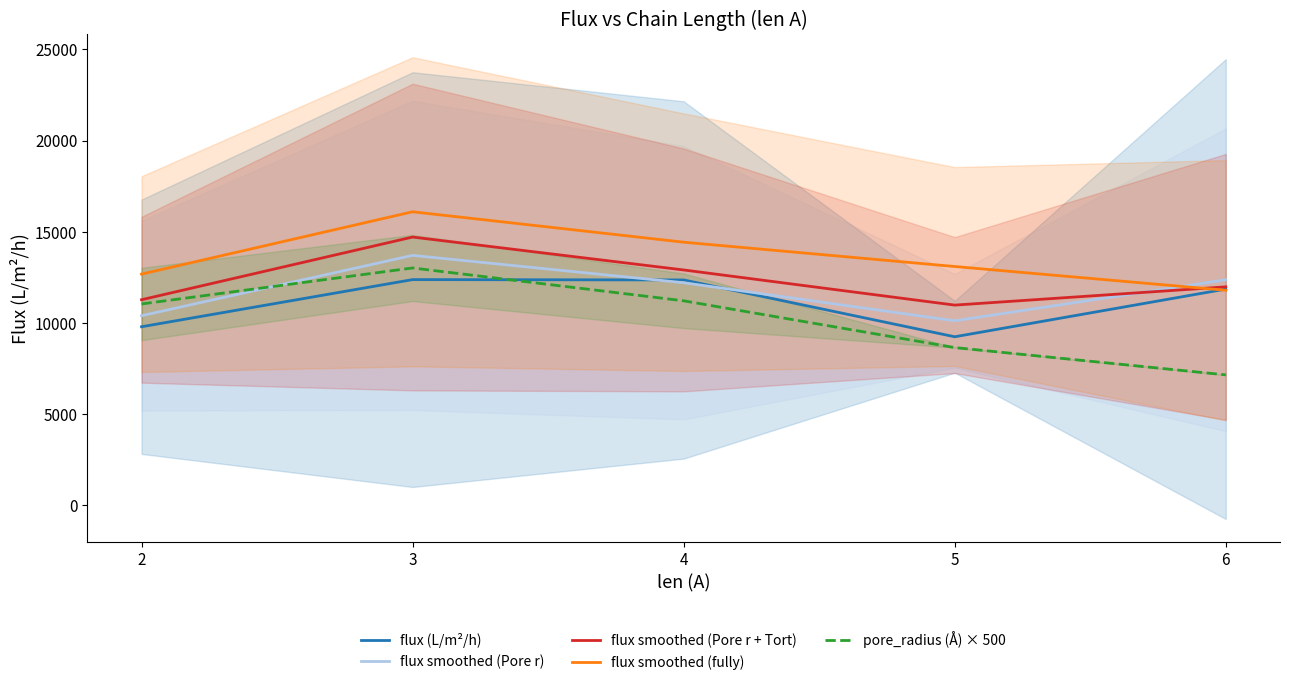

True or false: pore_radius (Å) × 500 has more than 0 points higher than both neighbors.

True